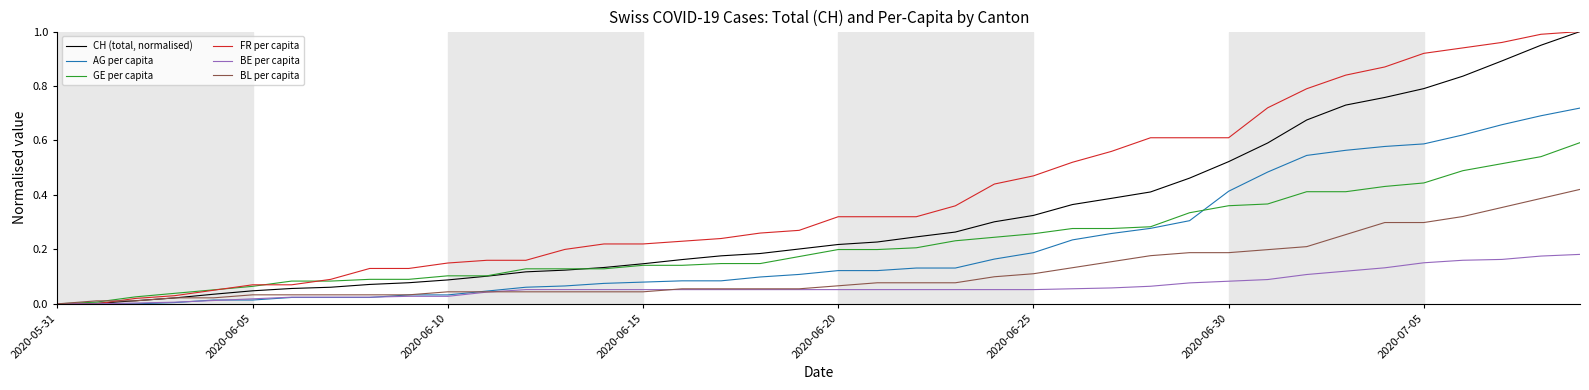

Which series has the largest total across all categories?

FR per capita